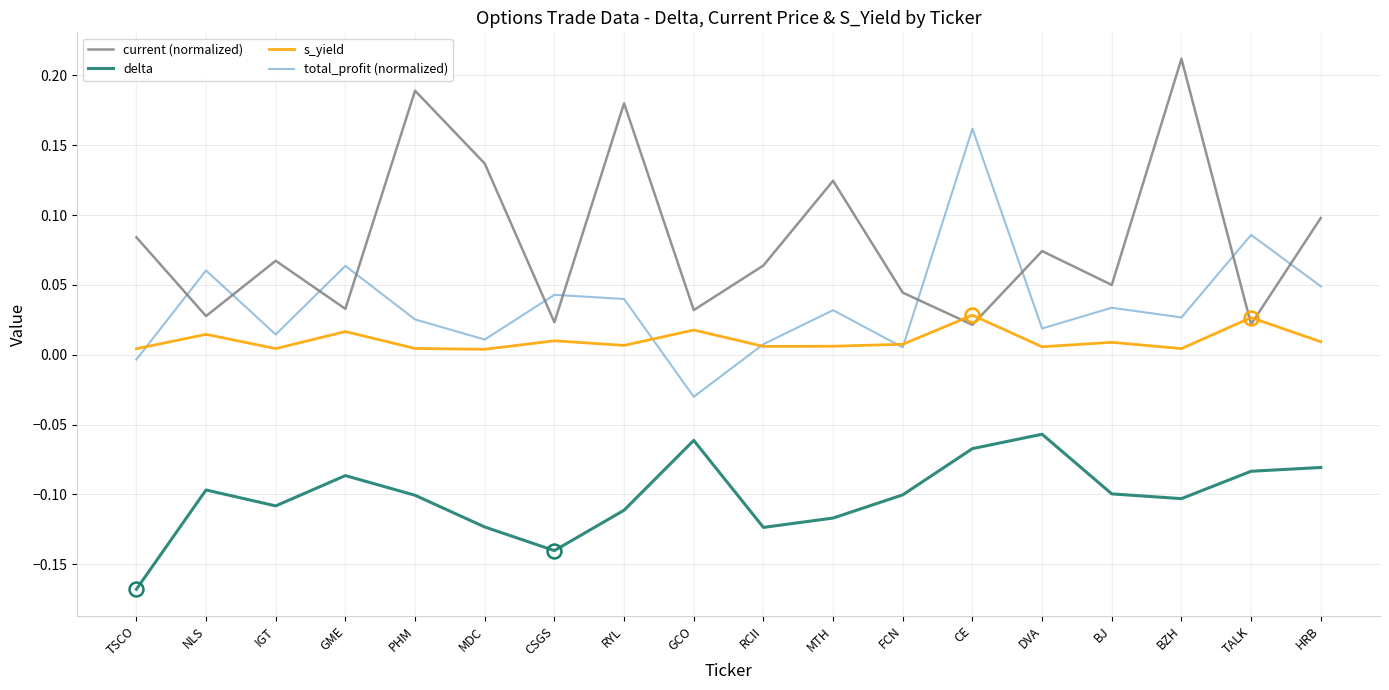

The total_profit (normalized) series shows 0.0 at RCII. True or false?

True